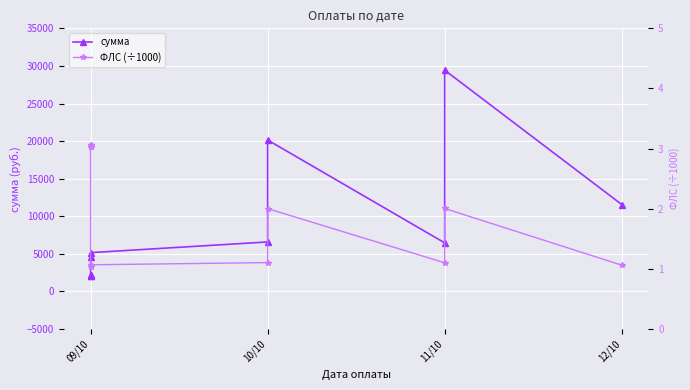

How many data points in ФЛС (÷1000) are less than 2?

5